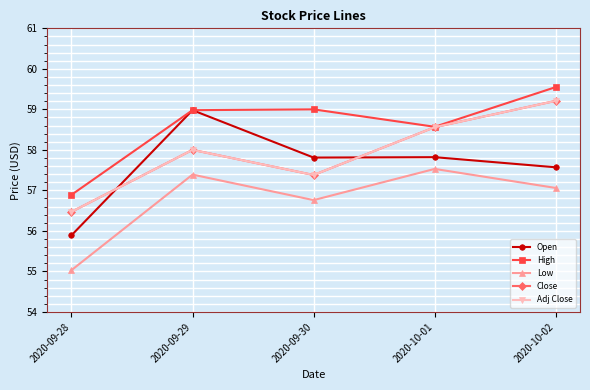

Rank the series by their maximum value, from highest to lowest.

High, Close, Adj Close, Open, Low